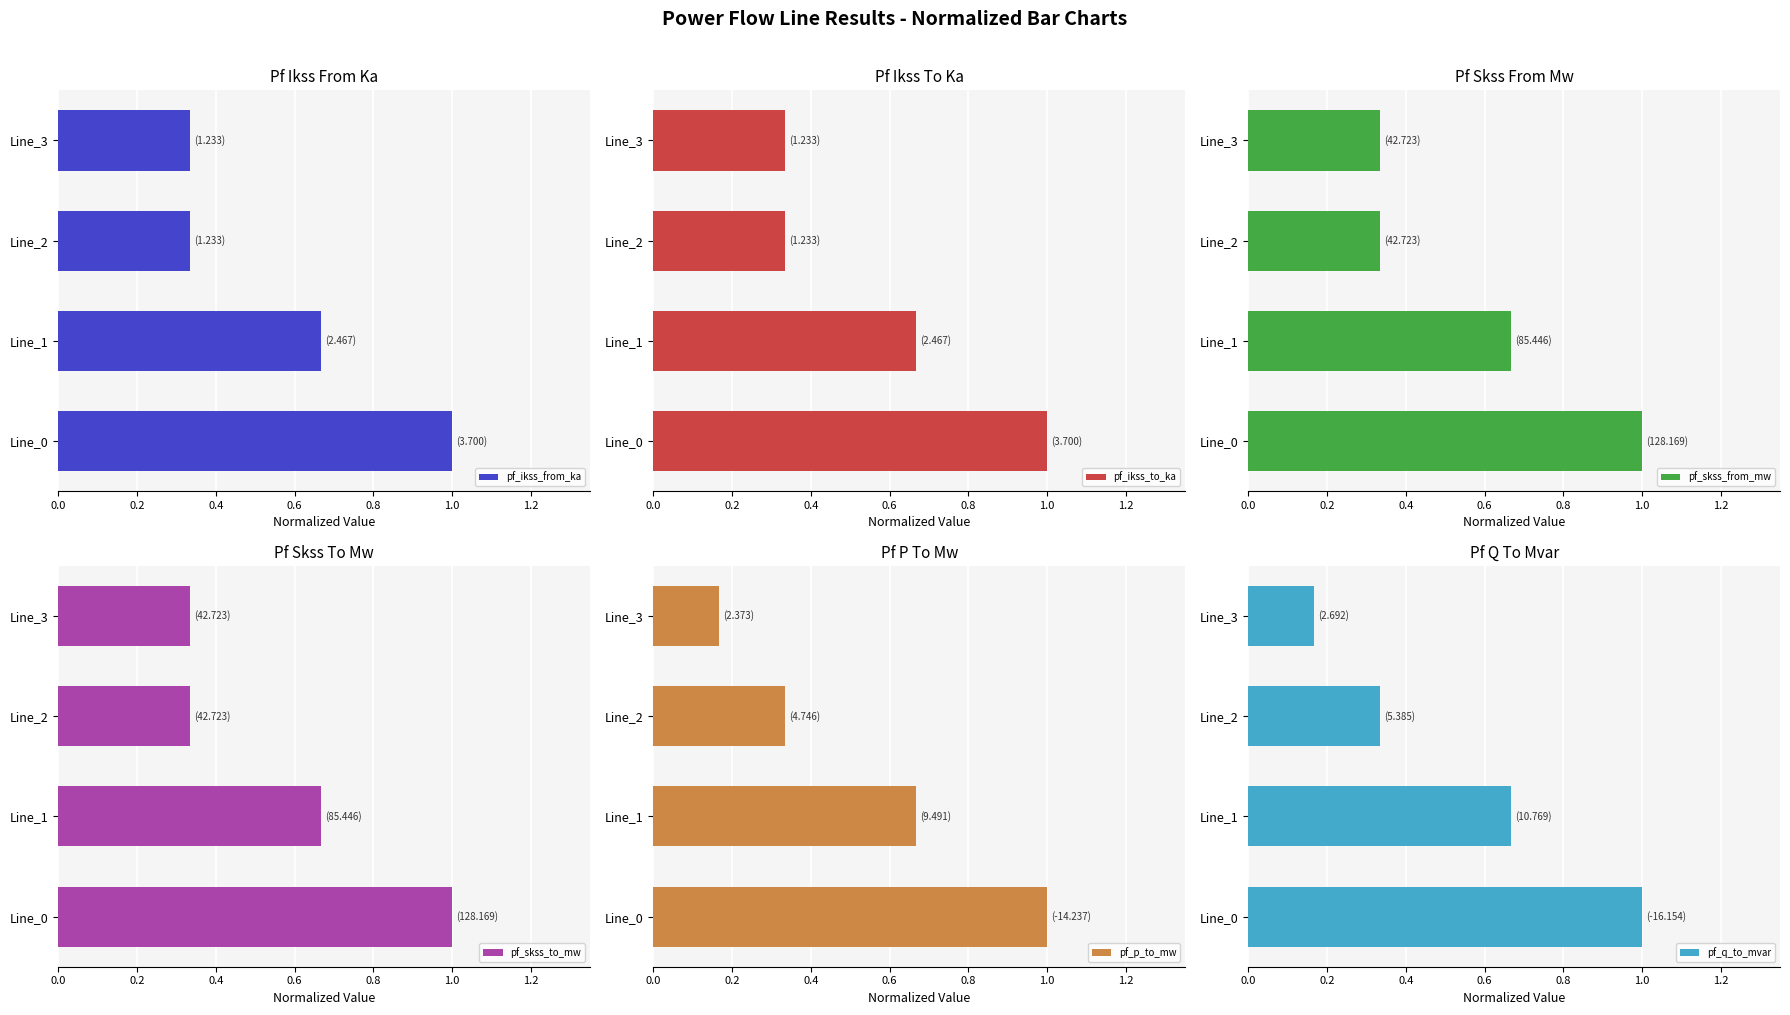

What is the value of the pf_skss_to_mw bar at the 3rd from the left?

0.3